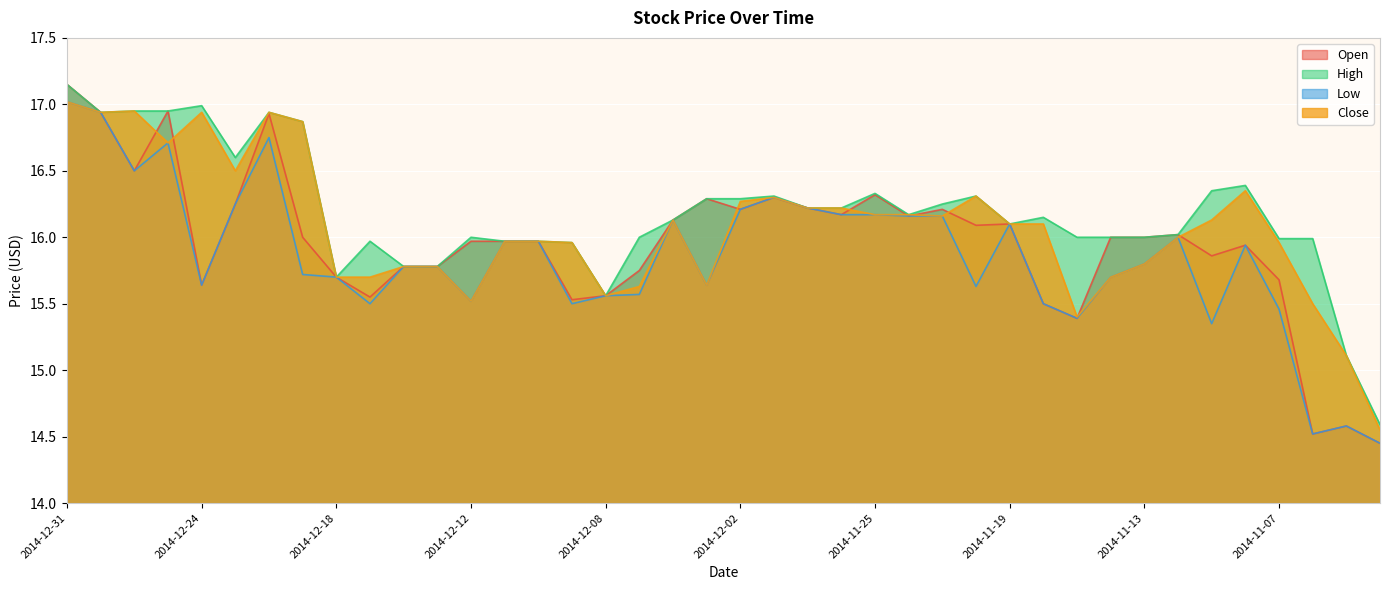

What is the smallest value displayed?

14.4